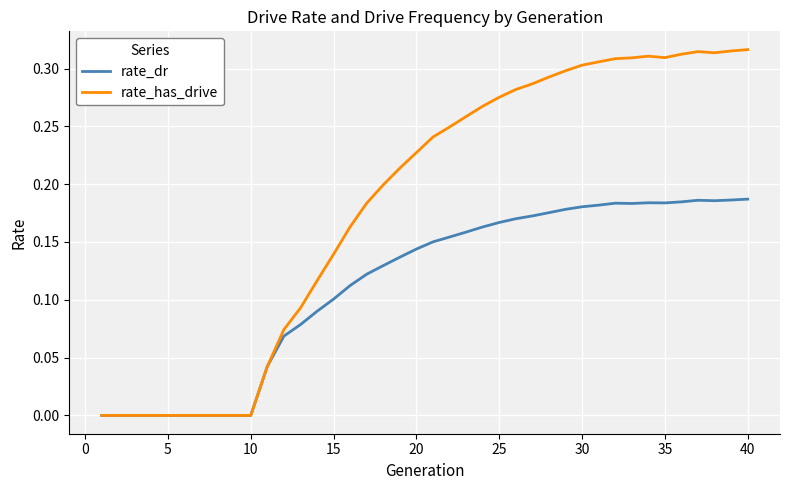

Which series has the largest total across all categories?

rate_has_drive